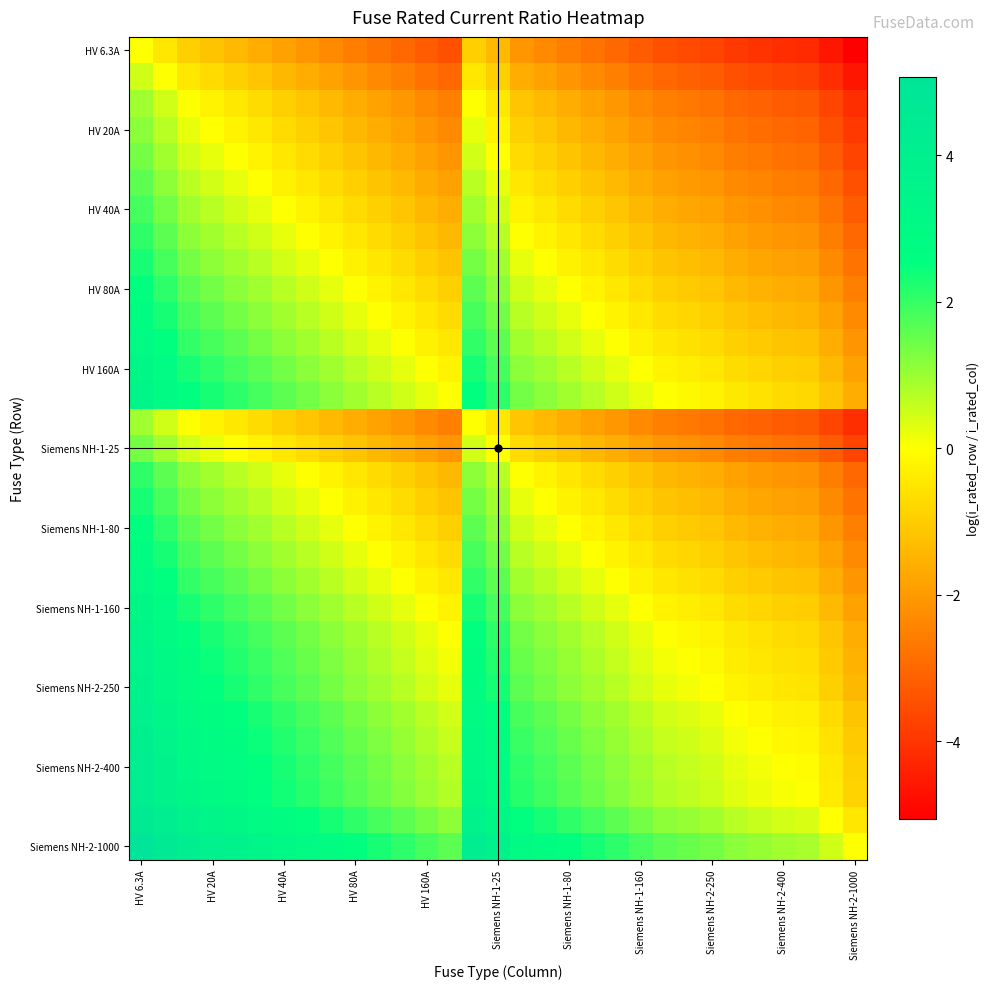

At how many categories does at least one series exceed 4?

4